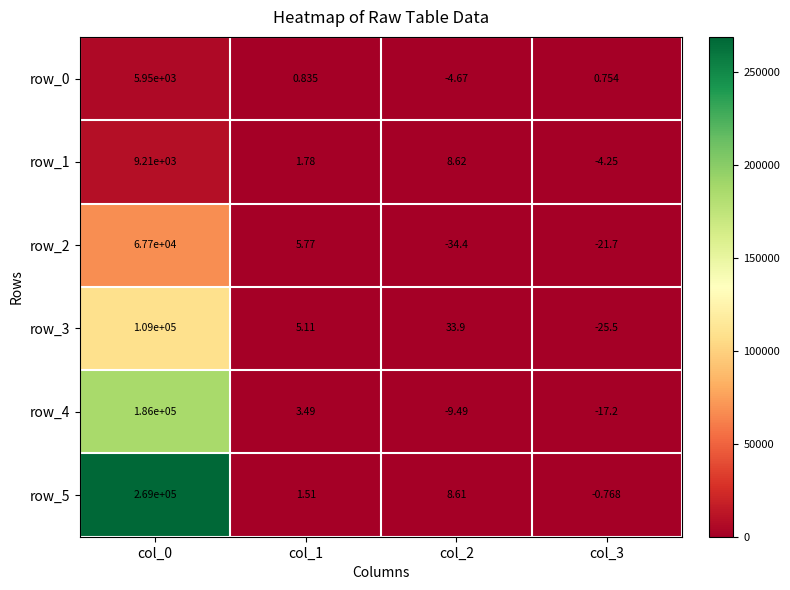

Is the value of row_3 at col_2 greater than the value of row_0 at col_3?

Yes